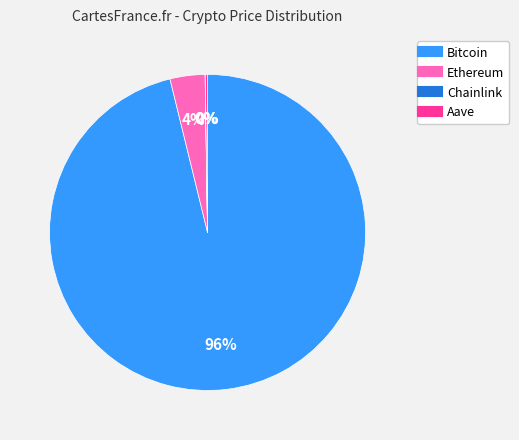

What is the largest slice in the pie chart?

Bitcoin